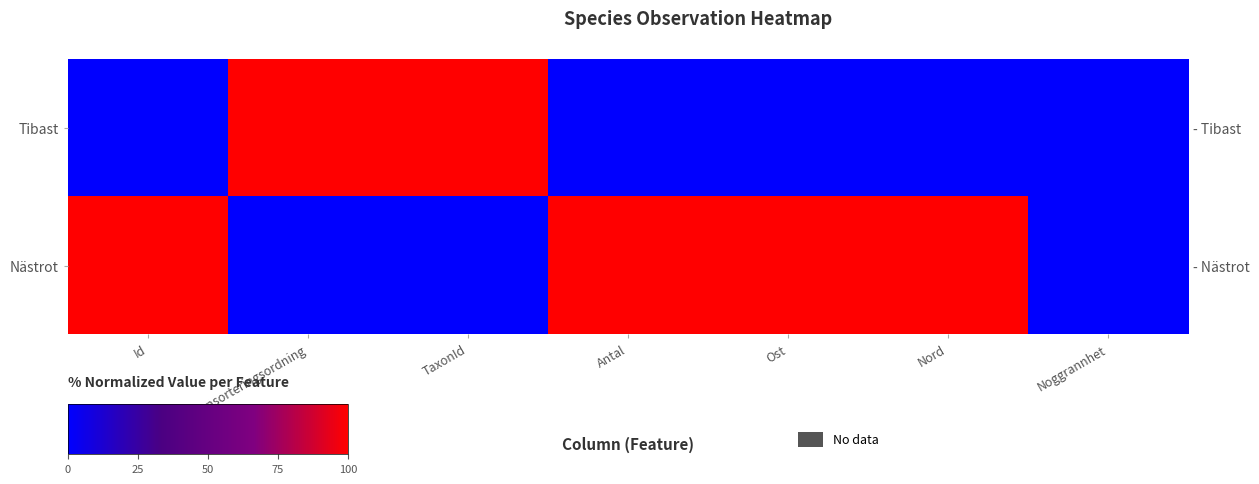

At how many categories does at least one series exceed 86?

6